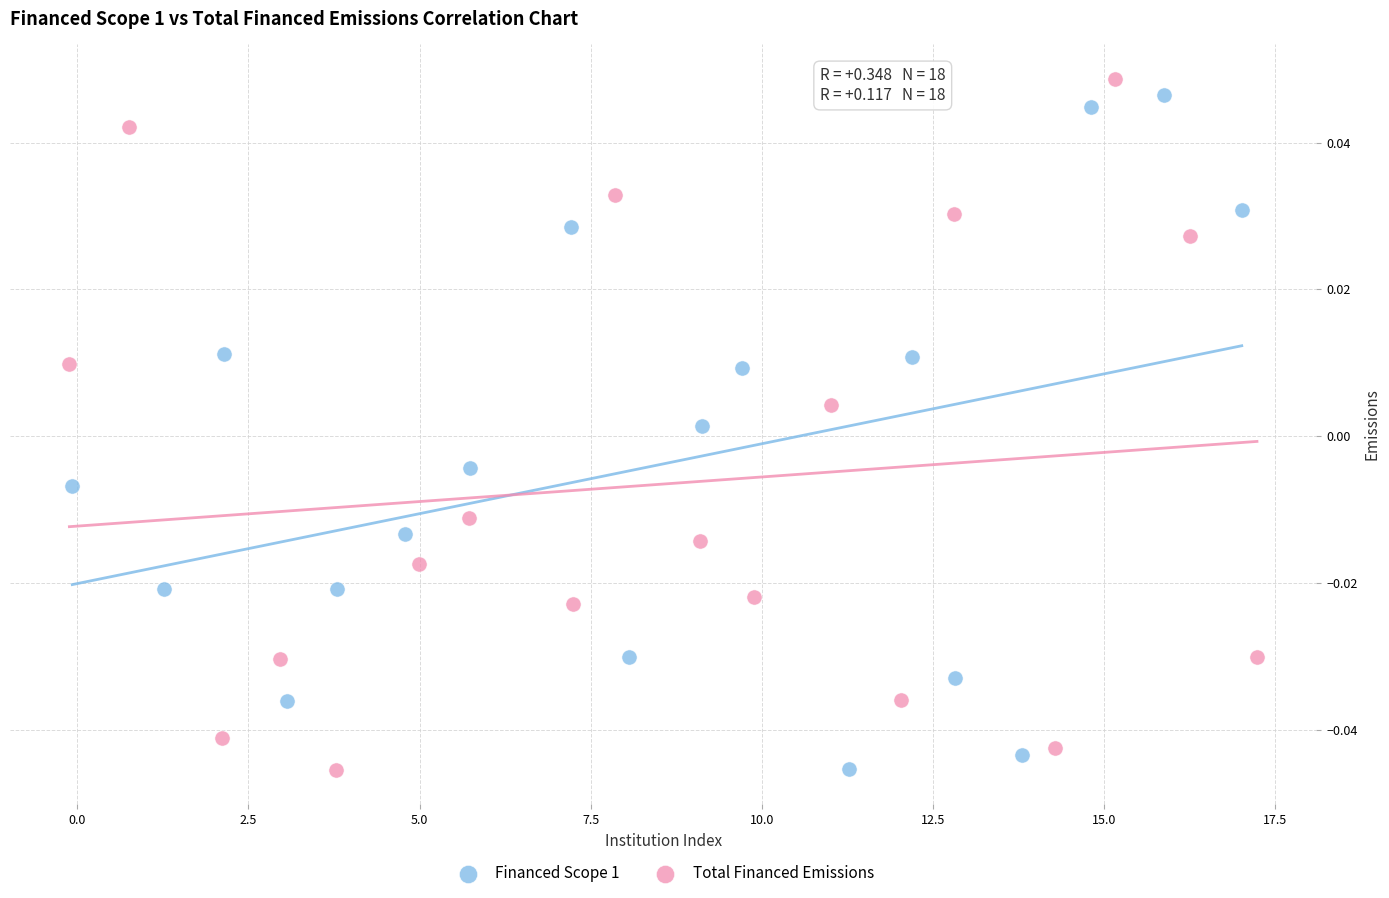

Which series contains the highest Y value?

Total Financed Emissions